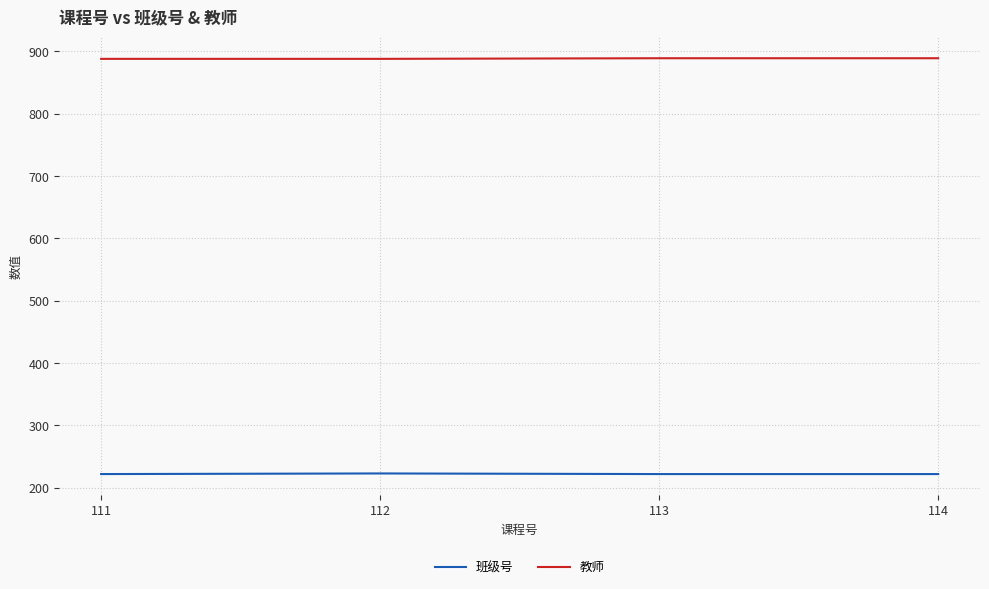

Read the 教师 value at 112.

888